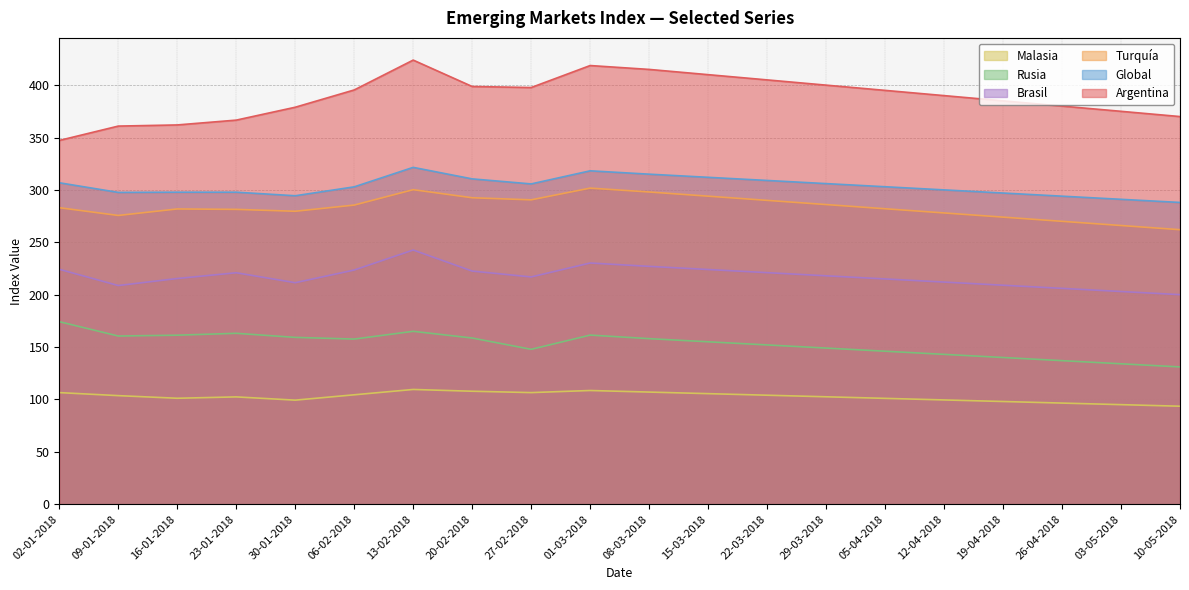

What is the value of the Rusia point at the 12th from the left?

155.0